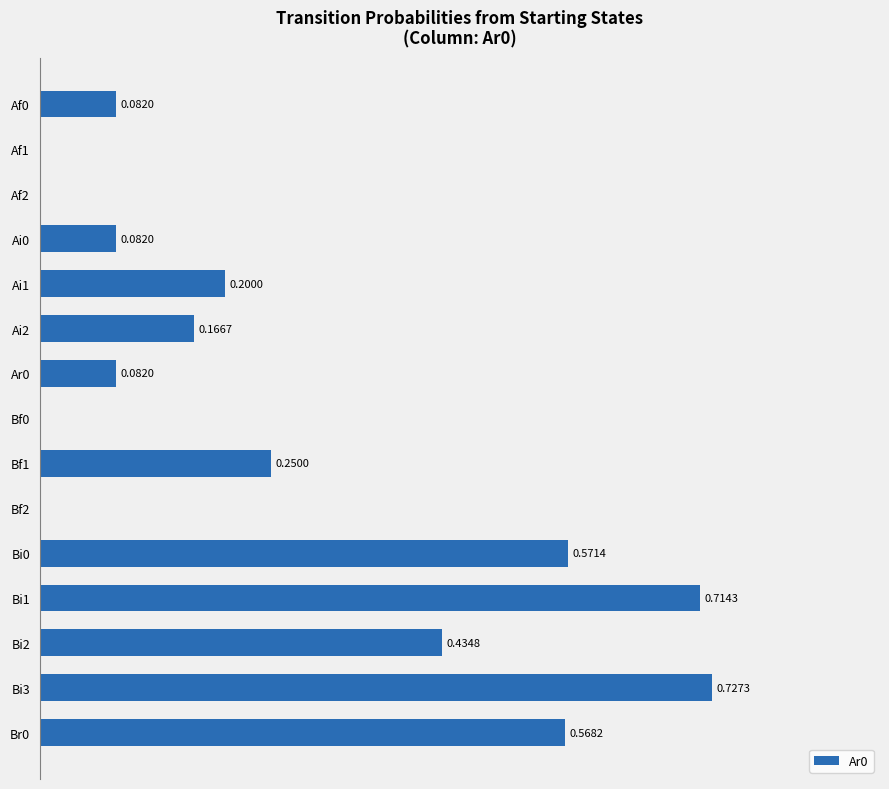

Are the bars grouped side by side (vs. stacked)?

No